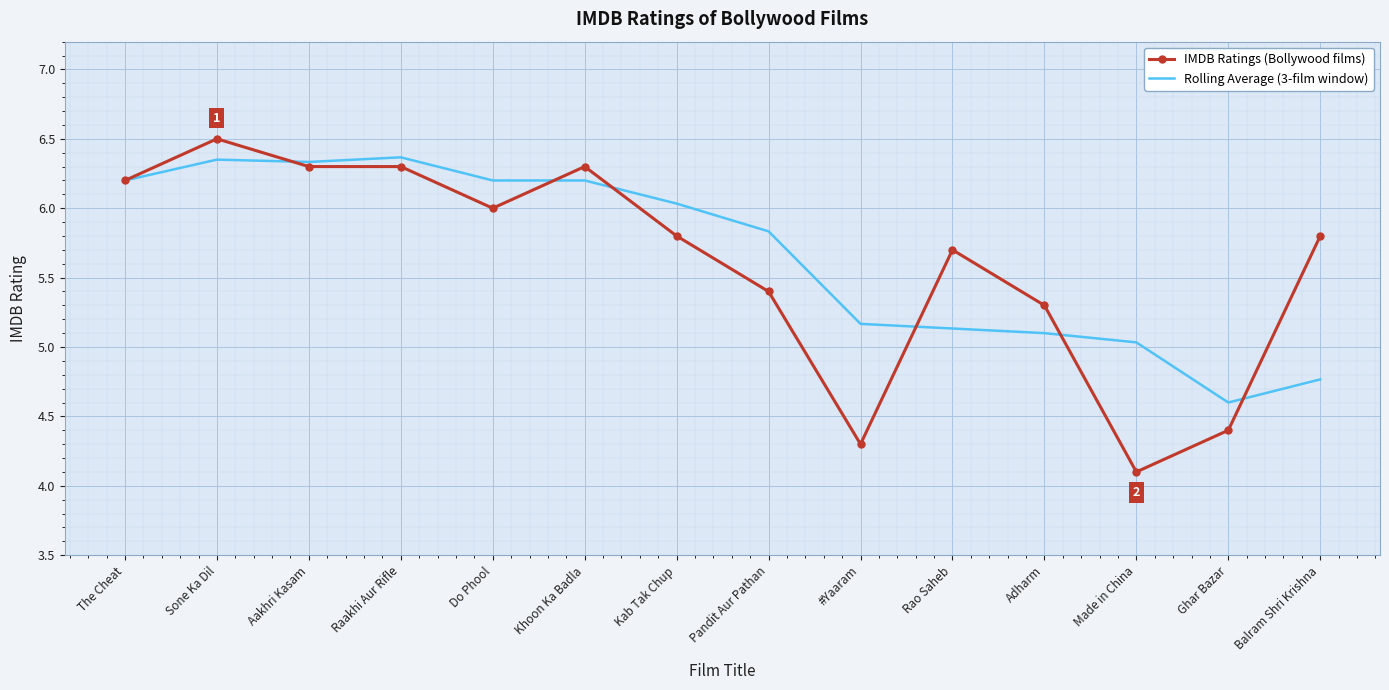

What is the approximate value of IMDB Ratings (Bollywood films) at Sone Ka Dil?

6.5